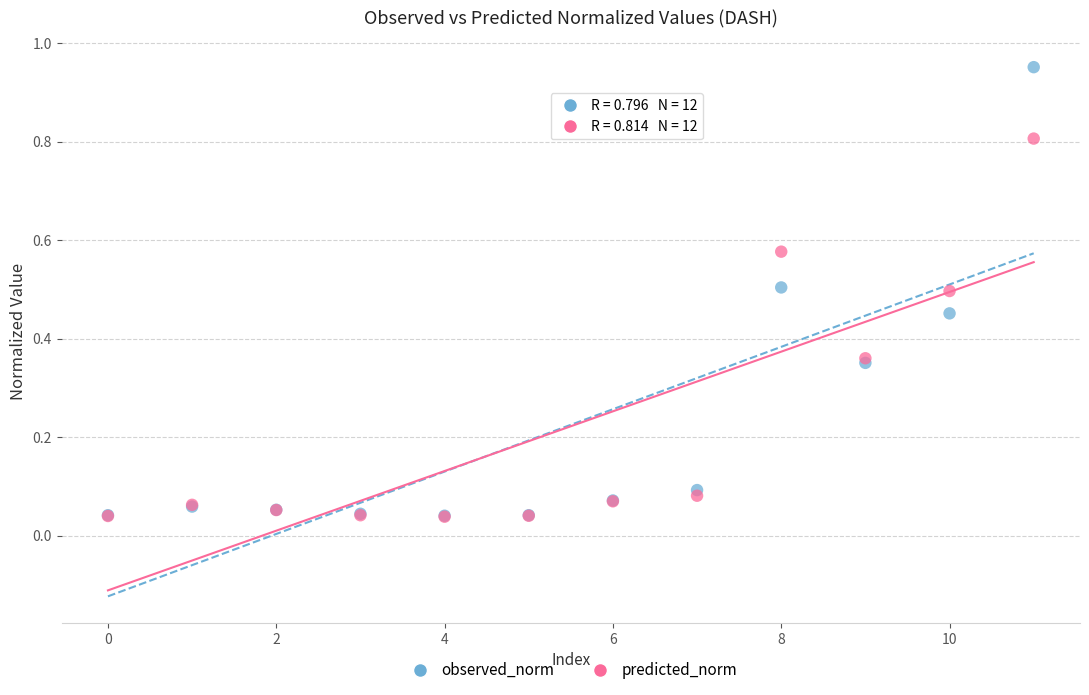

What are all the series names shown in the legend?

observed_norm, predicted_norm